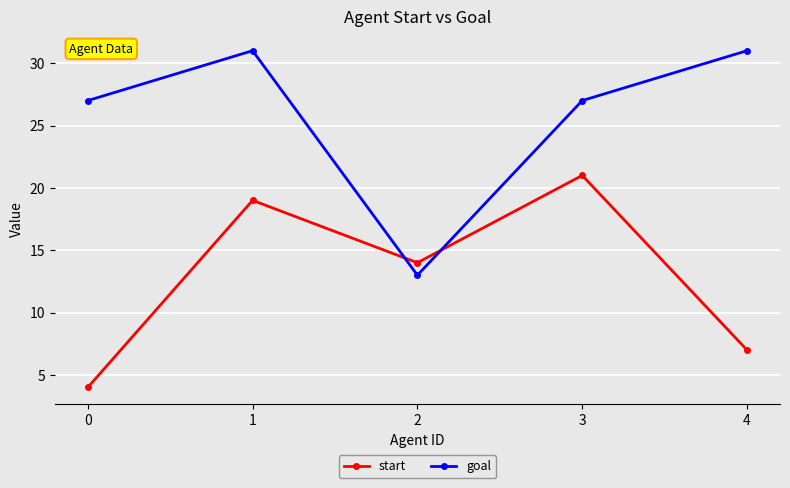

Which series has the largest range (max minus min)?

goal